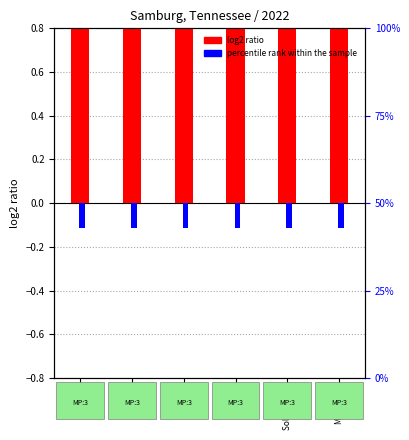

Rank the series at Twi N from lowest to highest value.

percentile rank within the sample, log2 ratio